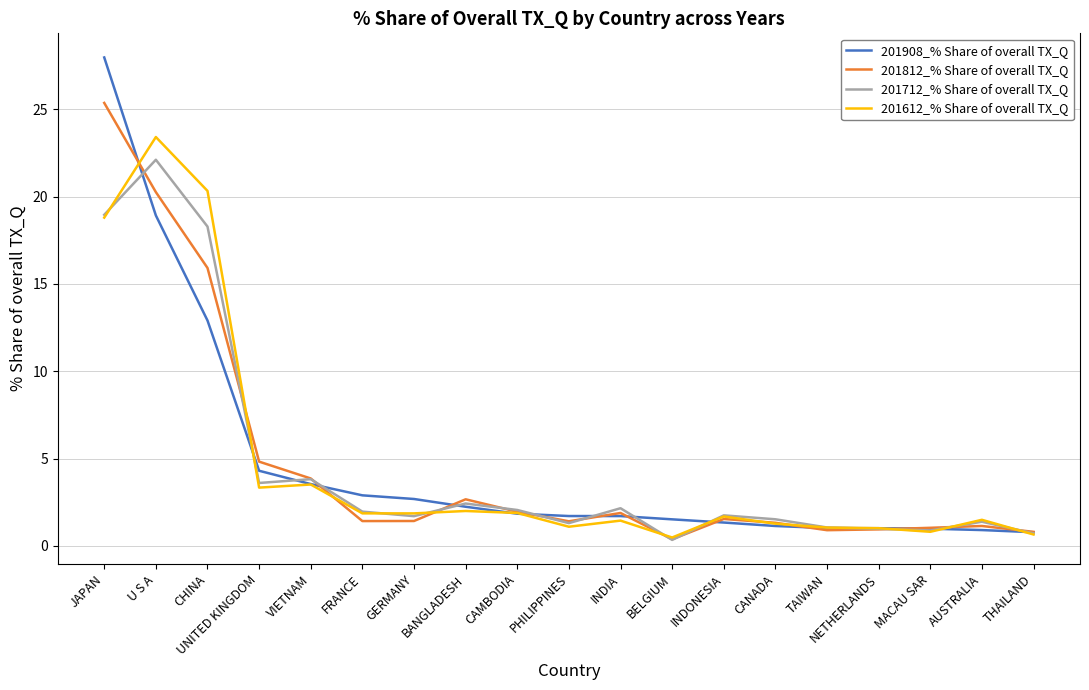

Is the value of 201908_% Share of overall TX_Q at GERMANY greater than the value of 201612_% Share of overall TX_Q at FRANCE?

Yes